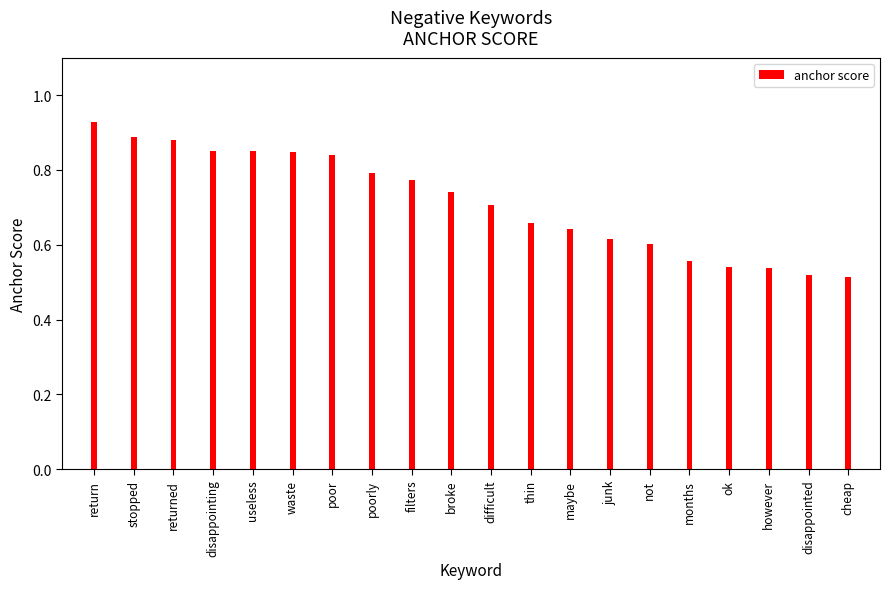

Count the values in the range 0 to 1.

20